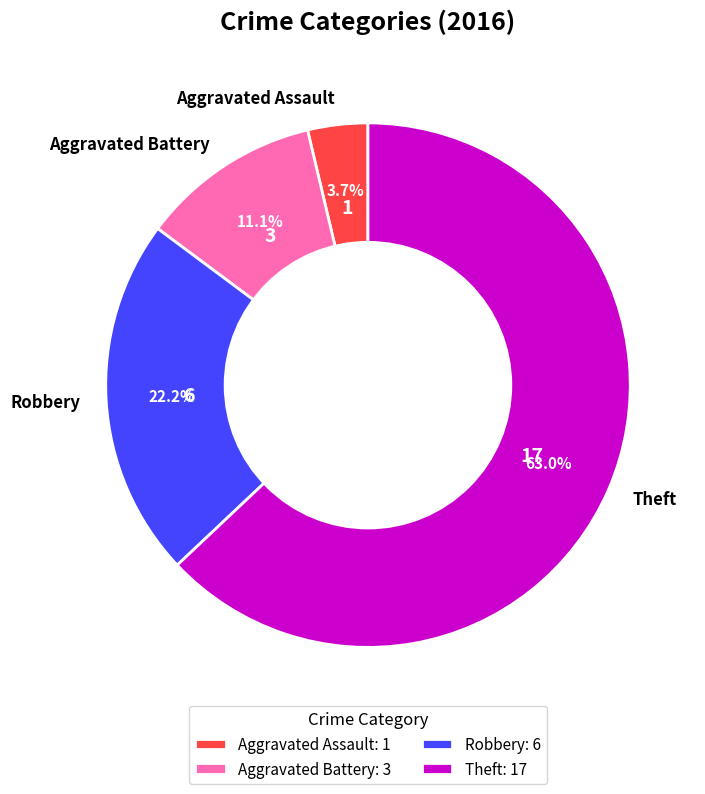

Is the sum of Theft and Aggravated Battery greater than half?

Yes